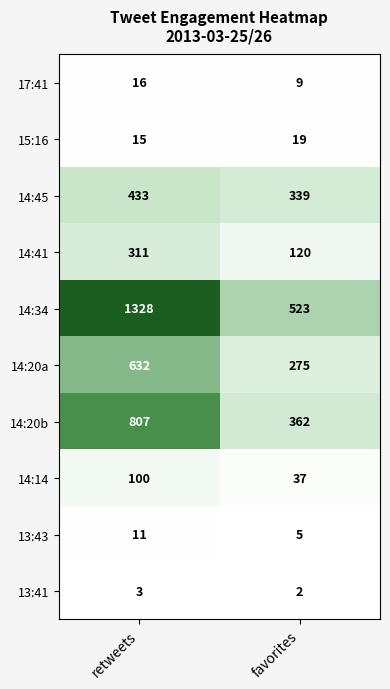

How many data points does each series have?

2